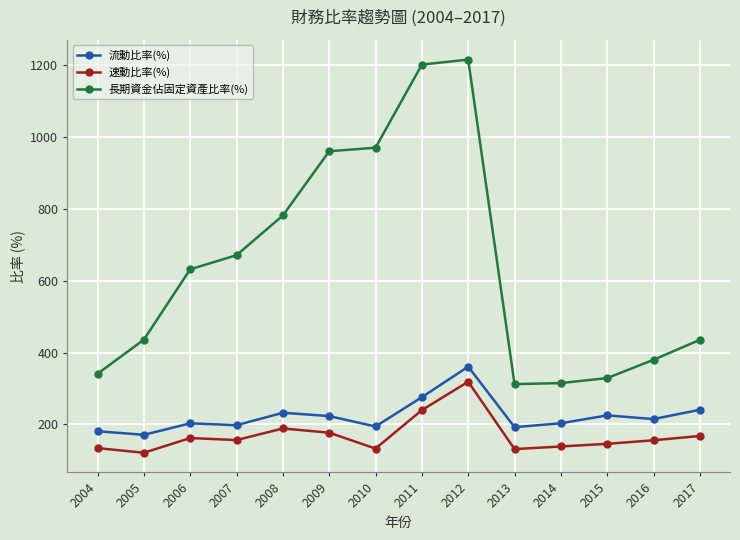

True or false: 長期資金佔固定資產比率(%) and 速動比率(%) cross at least once.

False